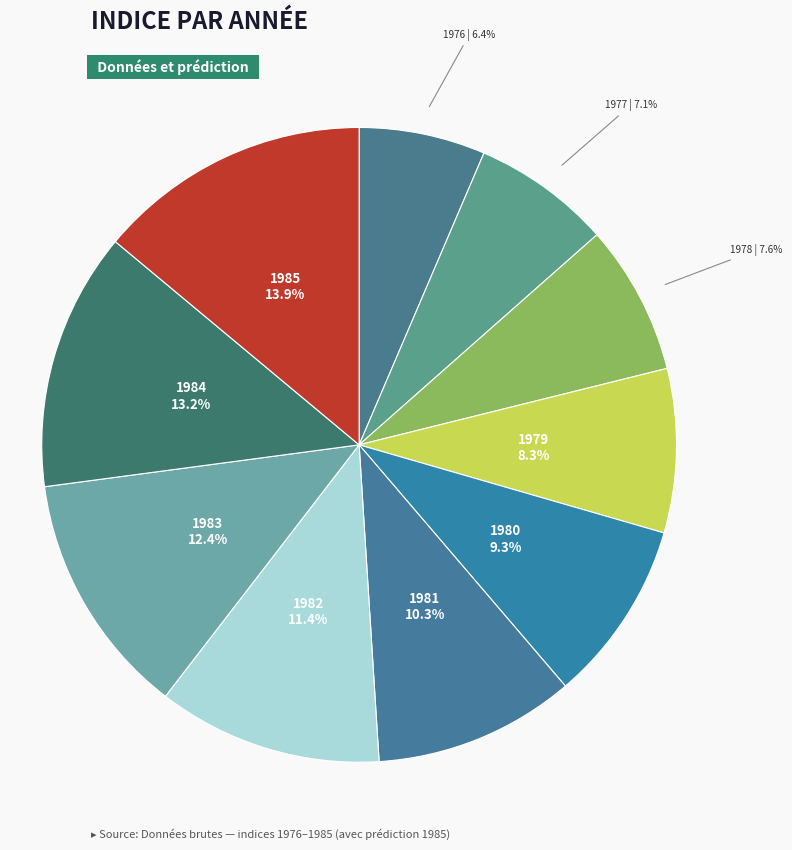

Do 1977 and 1985 together represent more than half of the pie?

No